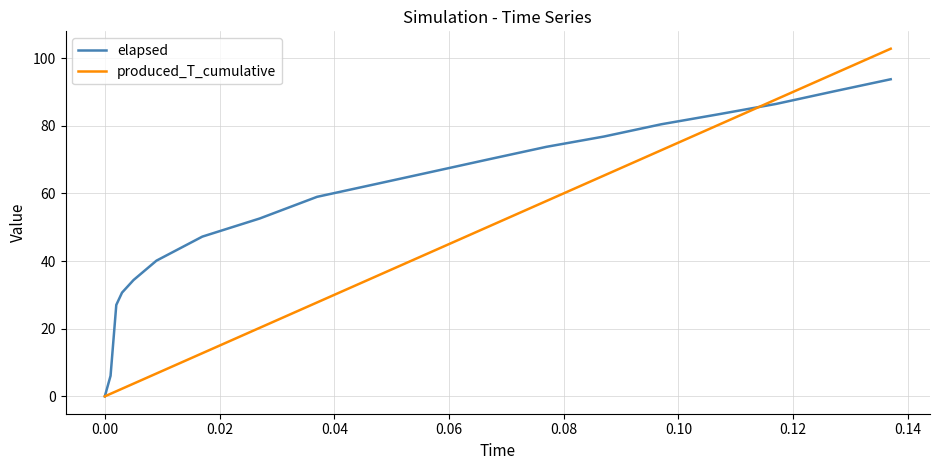

Which series has the largest total across all categories?

elapsed